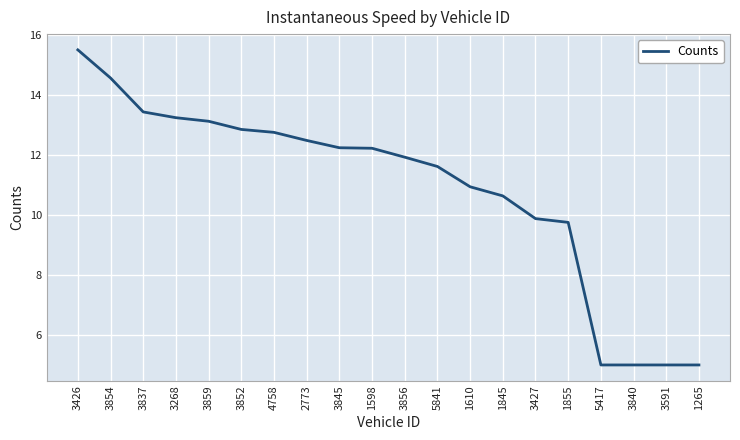

What position from the left is 3426?

1